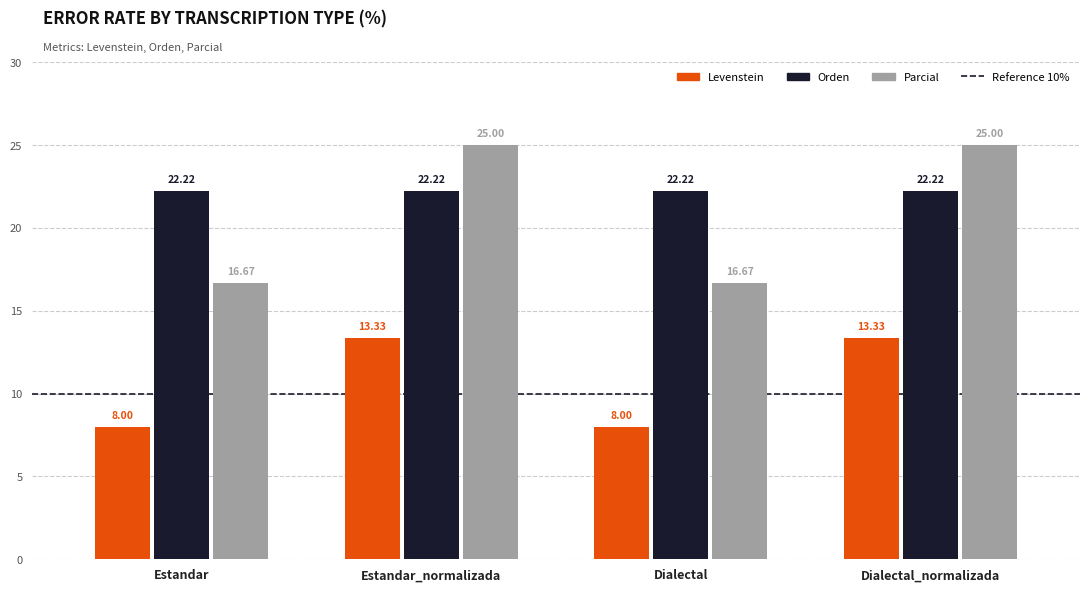

At Estandar_normalizada, list the series in order from smallest to largest.

Levenstein, Orden, Parcial